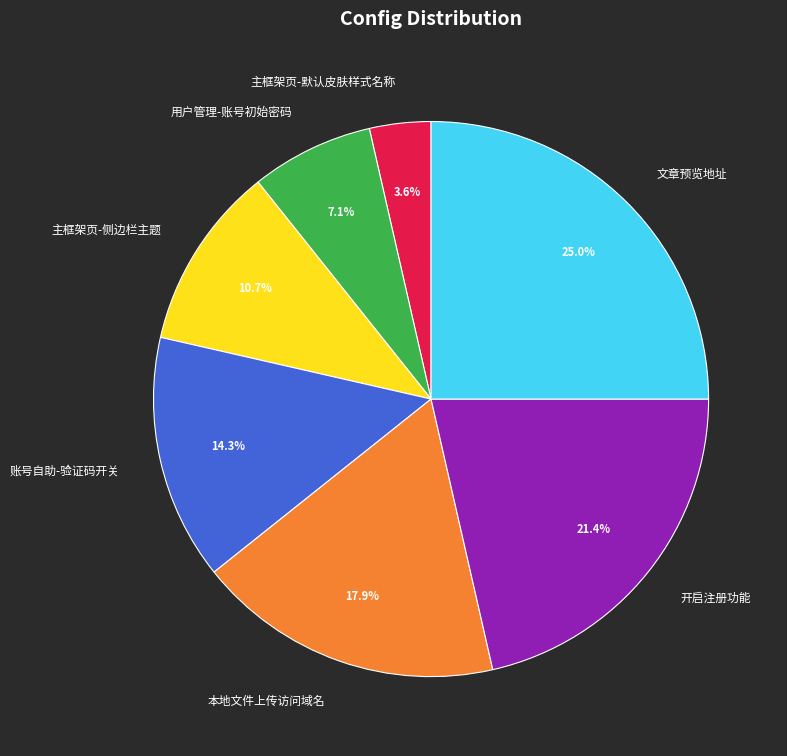

How many segments does this pie chart have?

7